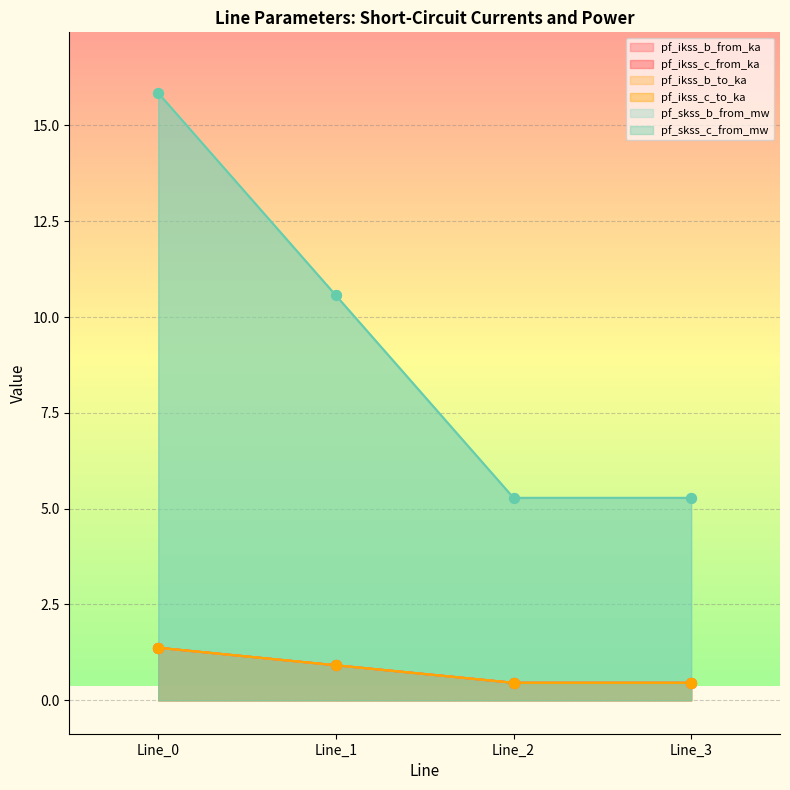

Is the value of pf_ikss_b_from_ka at Line_2 greater than the value of pf_ikss_c_to_ka at Line_2?

Yes